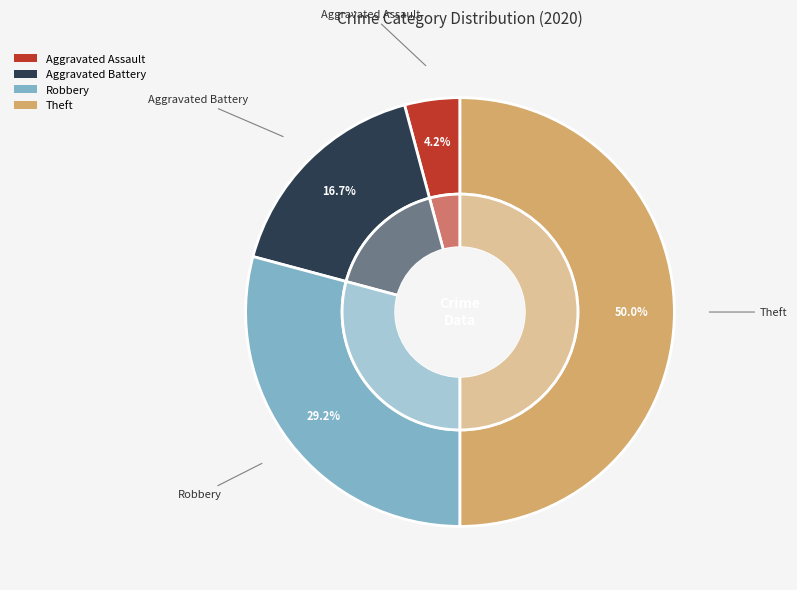

To the nearest percent, what is the average slice percentage?

25%